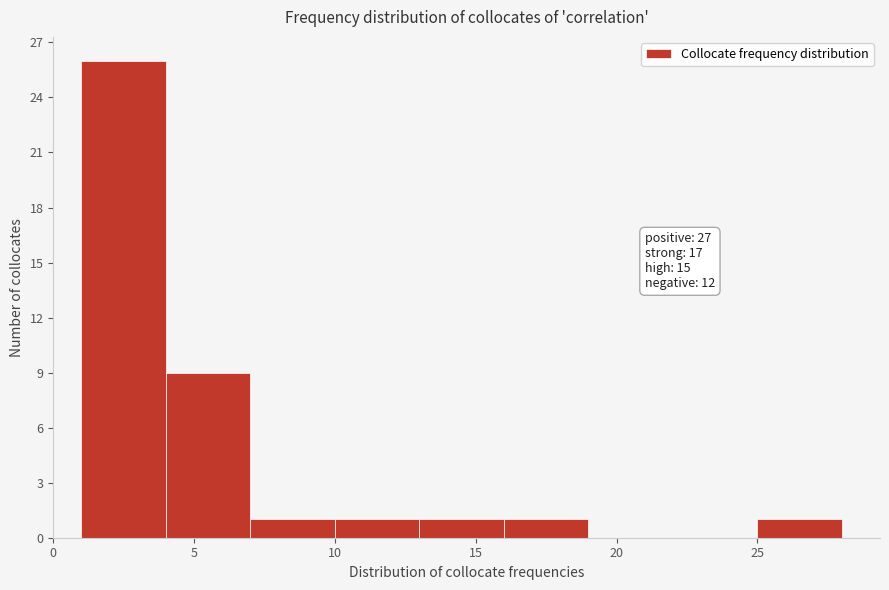

Over which range of the x-axis is the bar tallest?

1 to 4